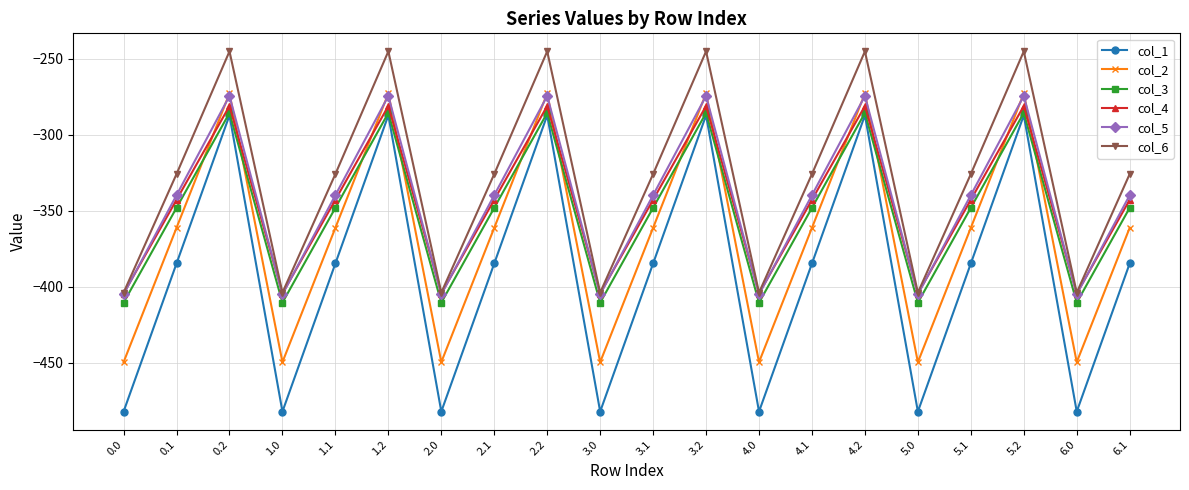

What is the spread (max minus min) of values at 4.2?

42.1